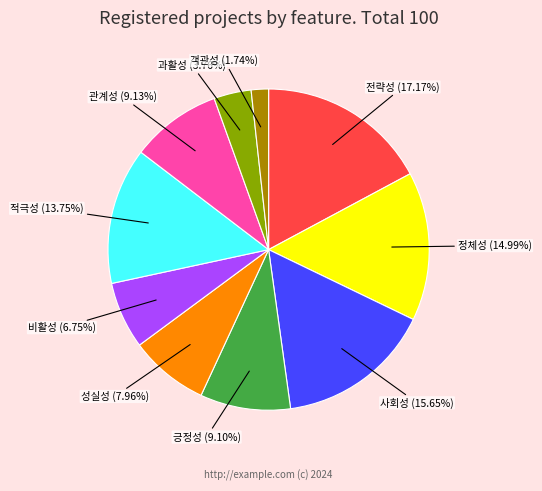

Which slice is the smallest?

객관성